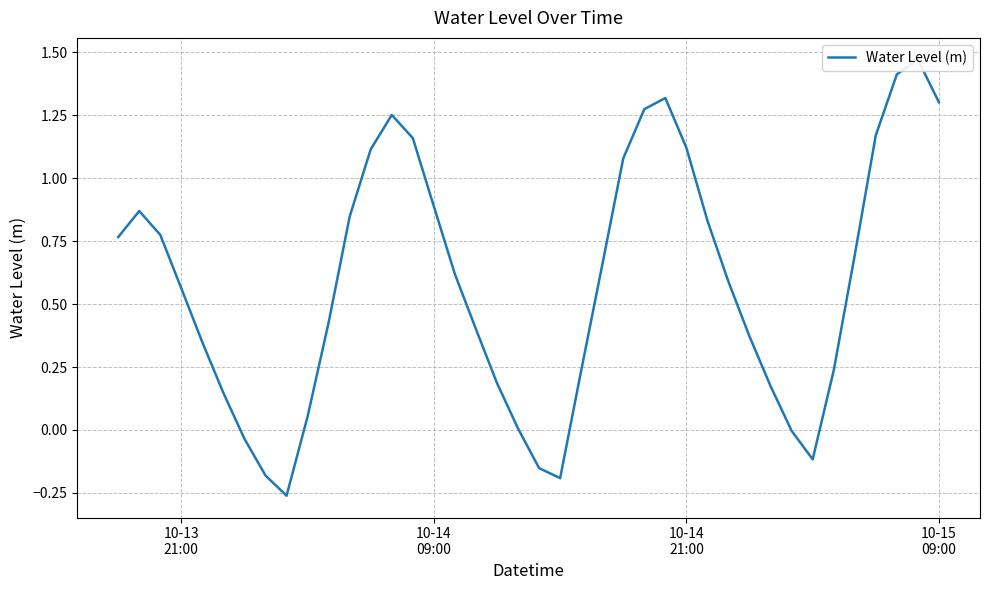

True or false: there are more than 2 points higher than both neighbors.

True